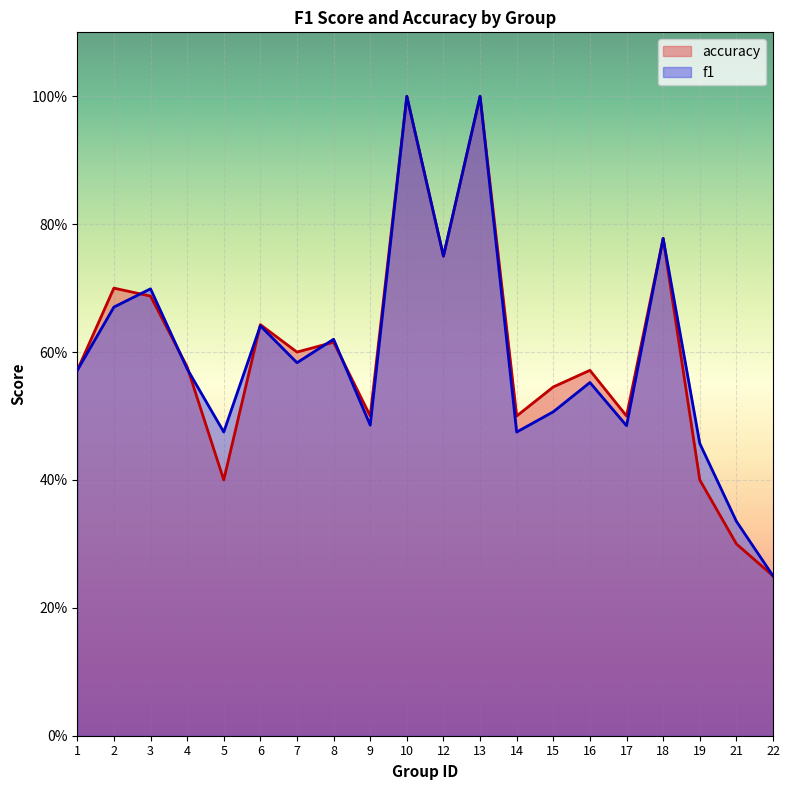

The accuracy series shows 1.0 at 10. True or false?

True